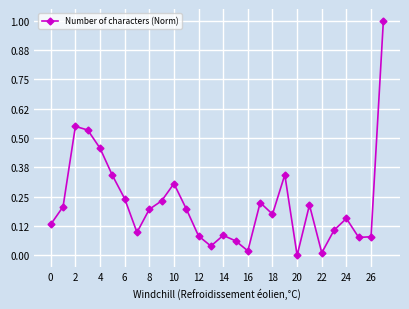

What is the difference between the maximum and minimum values?

1.0